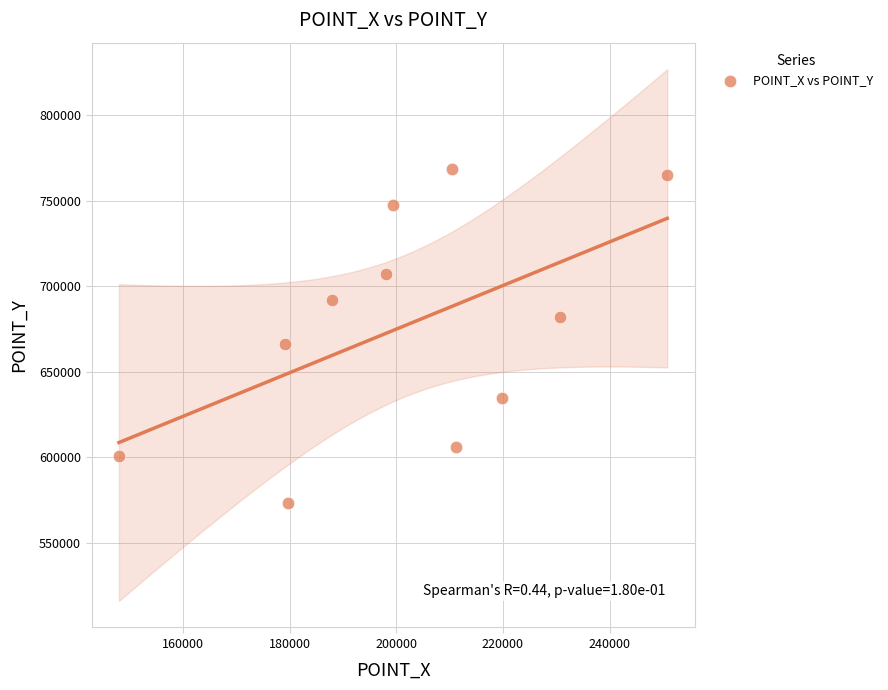

What Y value in the scatter plot is closest to 670986?

665999.3